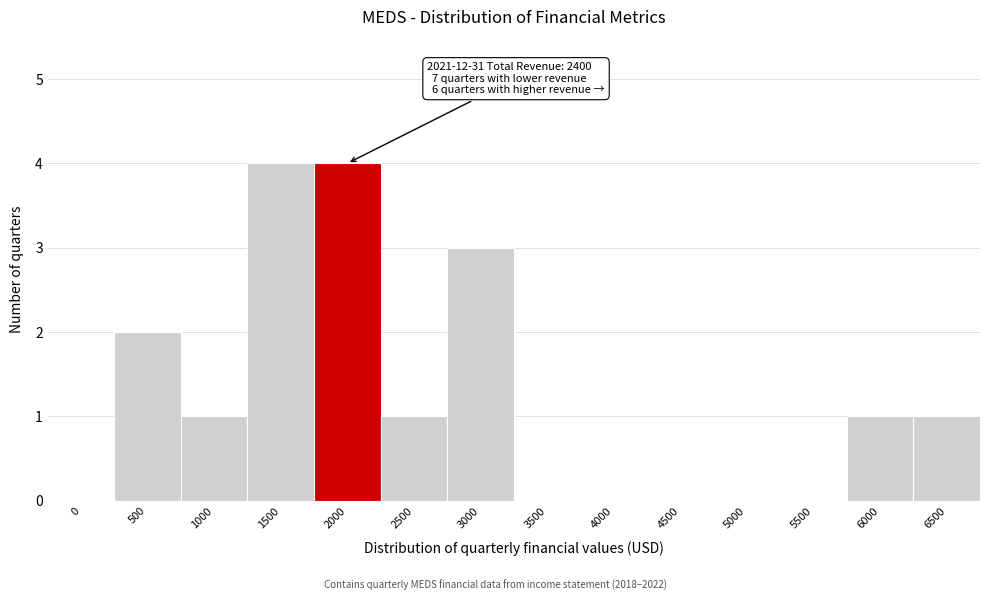

Reading right to left, list all the values displayed in this chart.

6500=1	6000=1	5500=0	5000=0	4500=0	4000=0	3500=0	3000=3	2500=1	2000=4	1500=4	1000=1	500=2	0=0